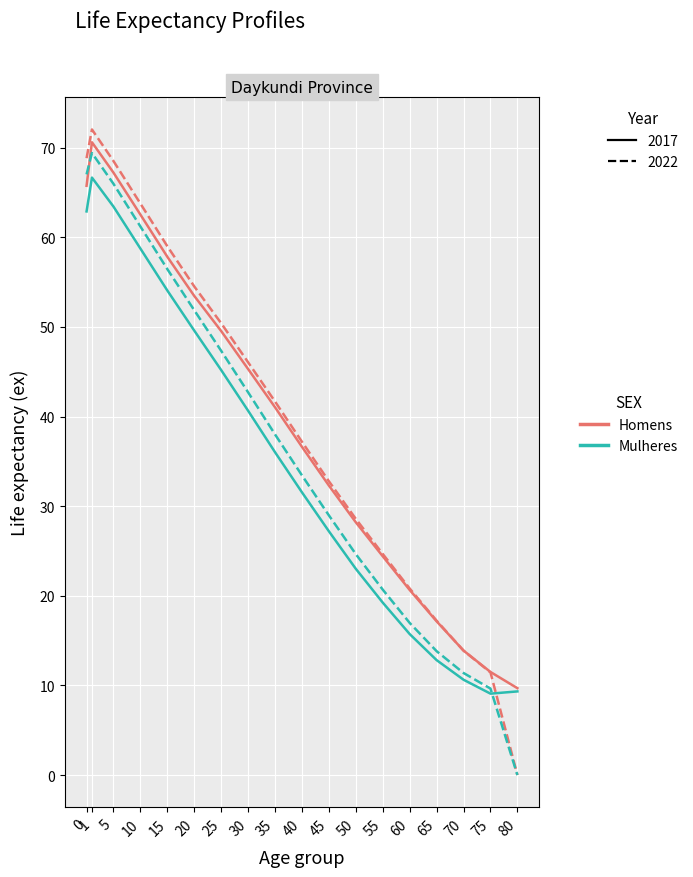

At which category does the chart reach its minimum across all series?

80